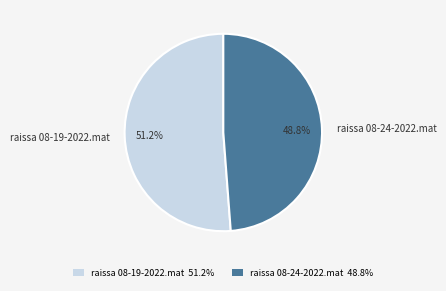

Rank the categories by value from highest to lowest.

raissa 08-19-2022.mat, raissa 08-24-2022.mat